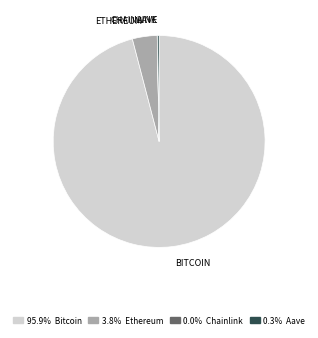

Does any single category account for the majority?

Yes